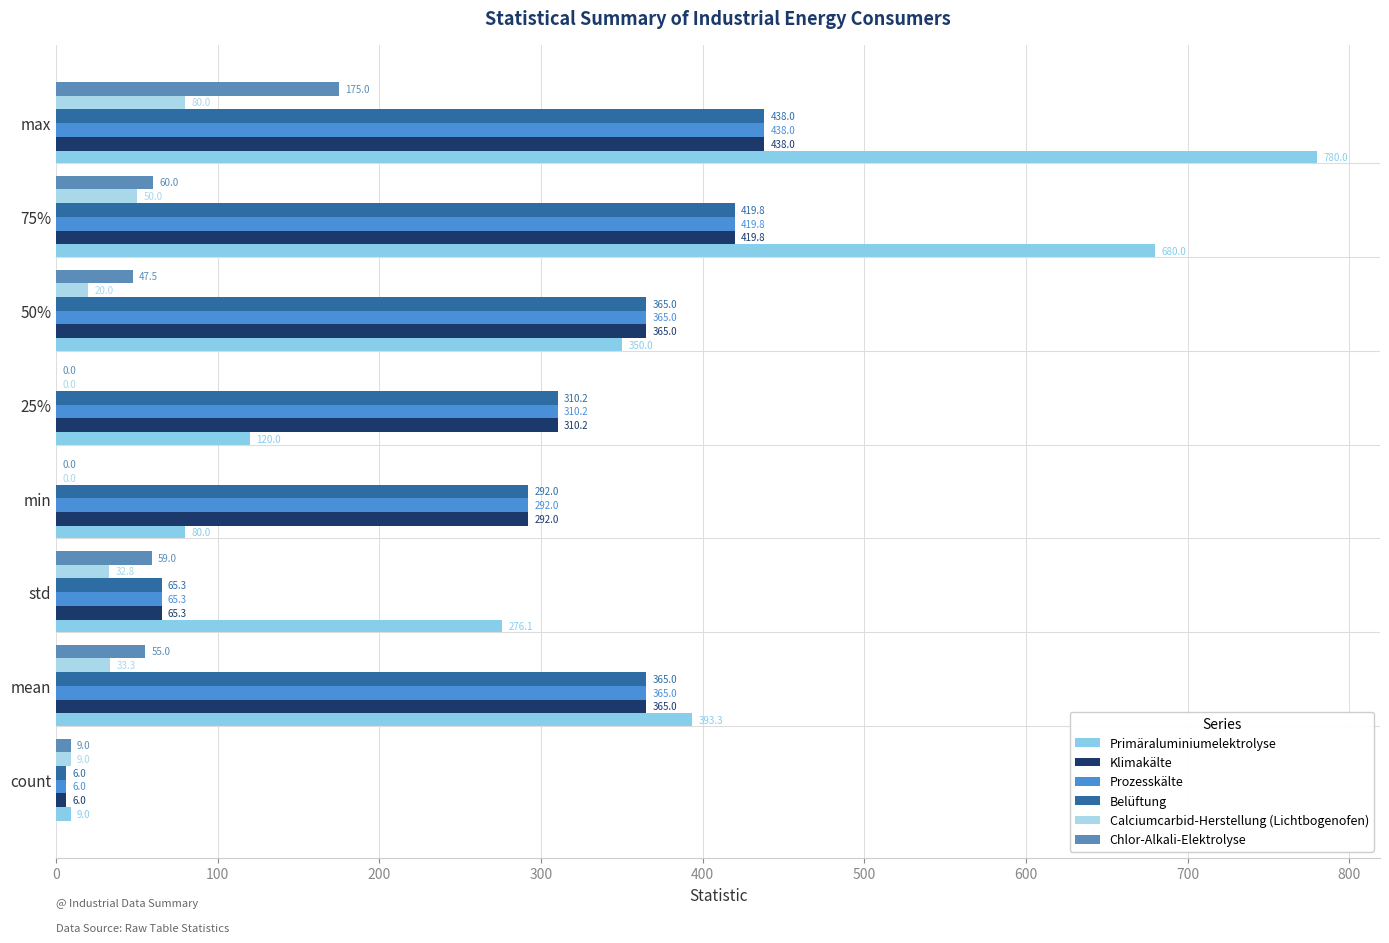

What is the maximum value shown in the chart?

780.0